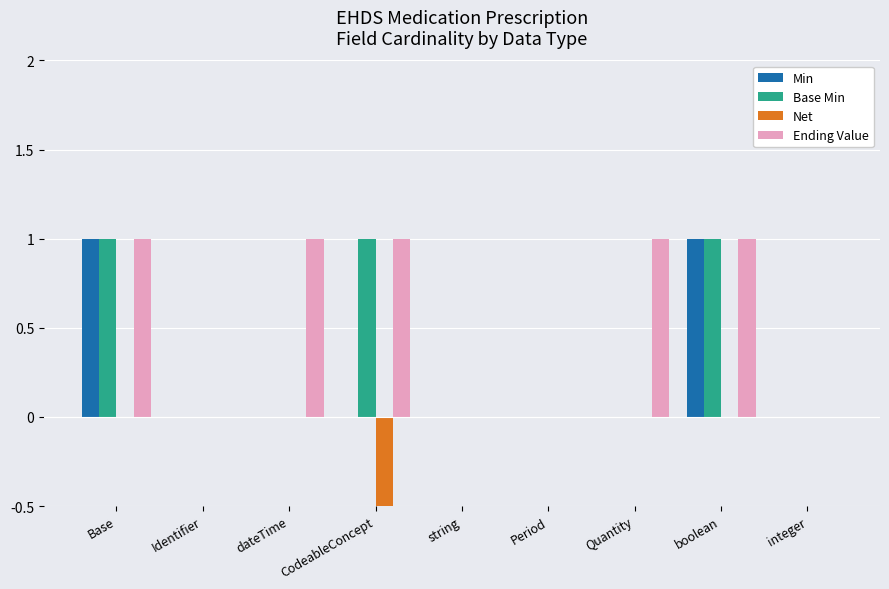

Count the number of categories in the chart.

9